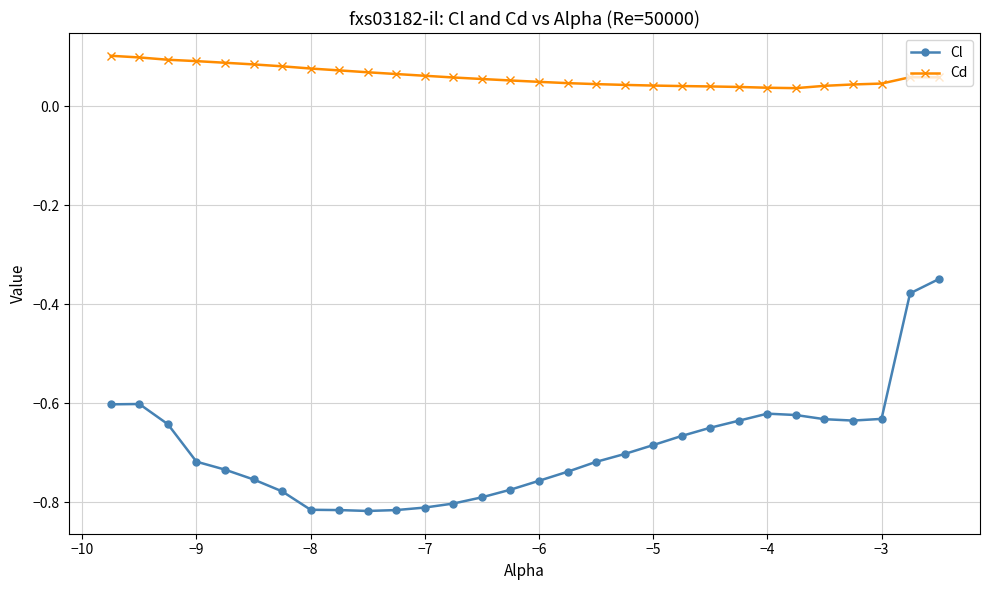

Which series has the largest total across all categories?

Cd